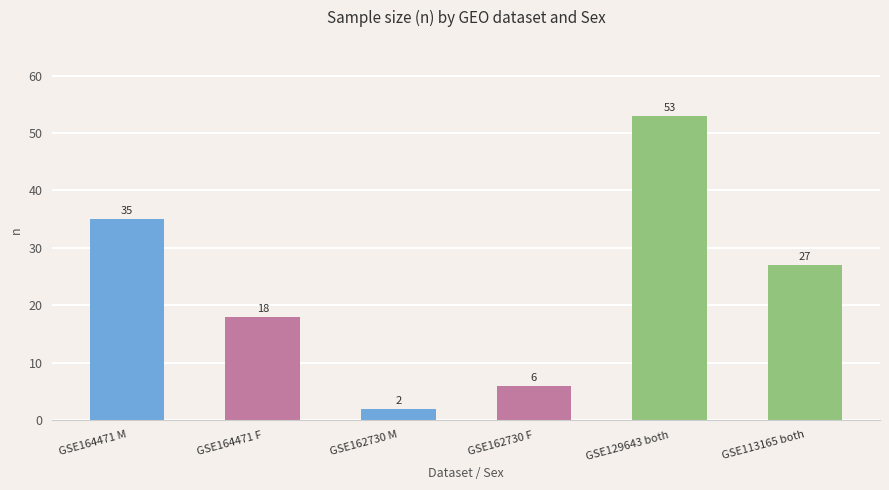

Is it true that the value at GSE164471 F is 4?

False